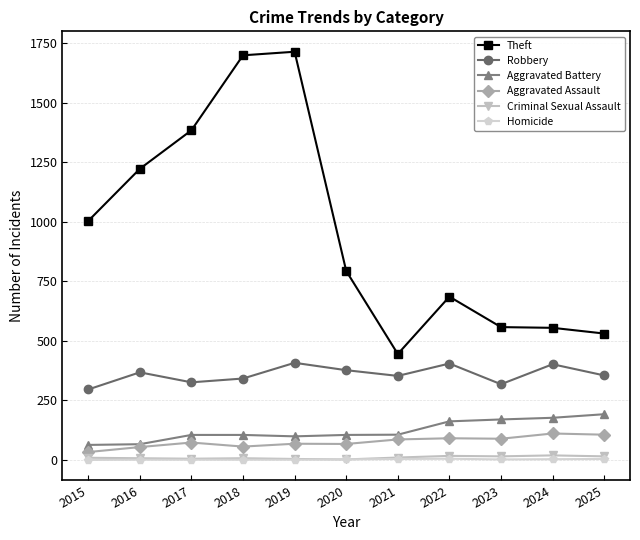

True or false: Robbery and Criminal Sexual Assault cross at least once.

False